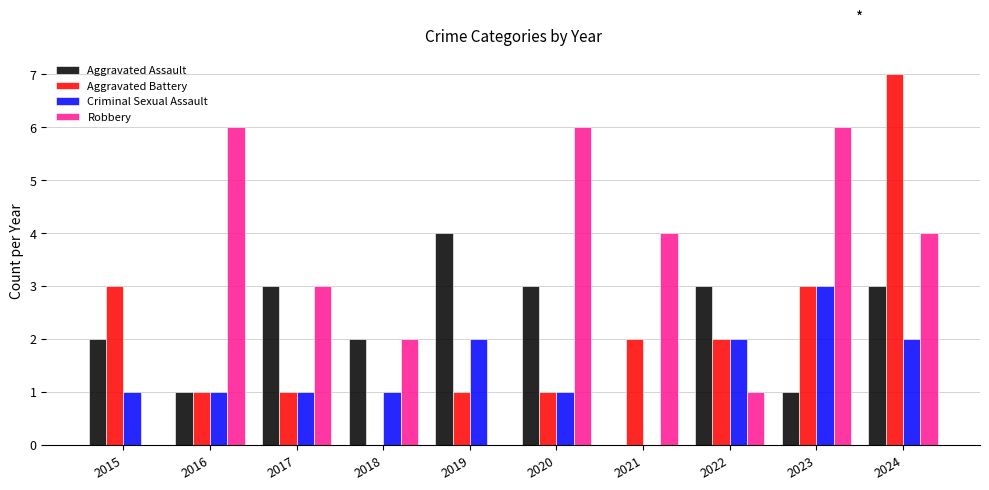

At which category is the sum across all series the highest?

2024